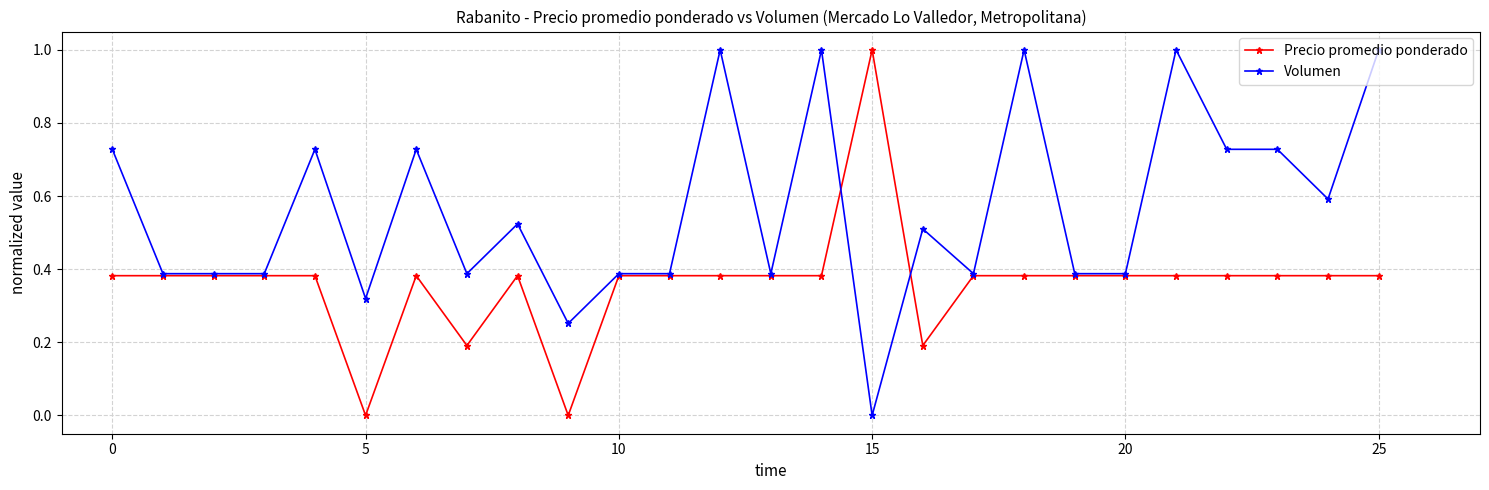

What is the maximum value shown in the chart?

1.0